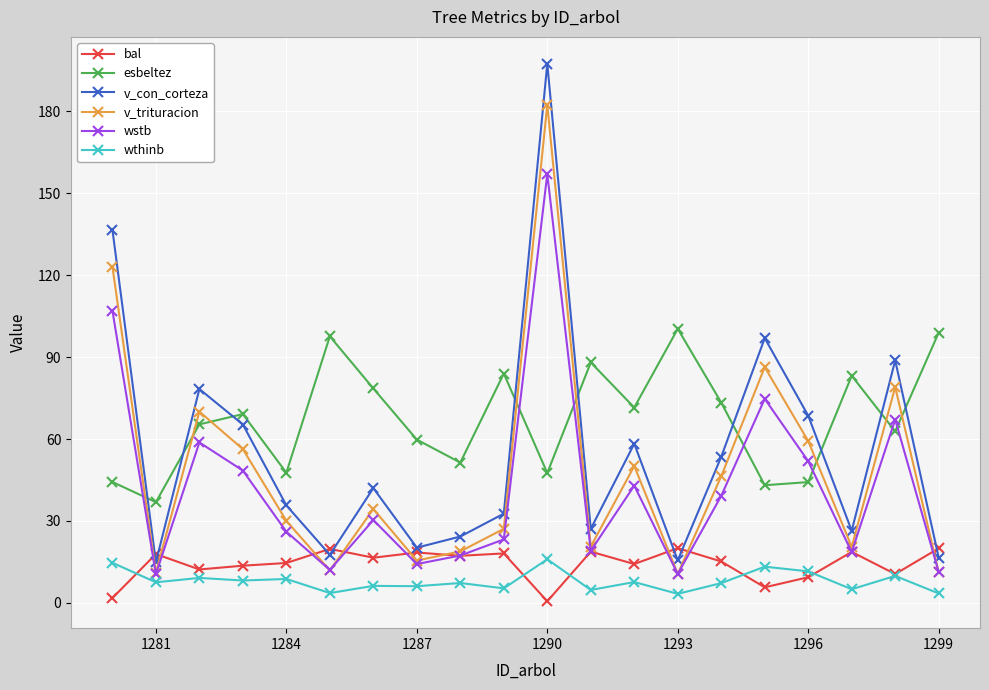

What are all the series names shown in the legend?

bal, esbeltez, v_con_corteza, v_trituracion, wstb, wthinb